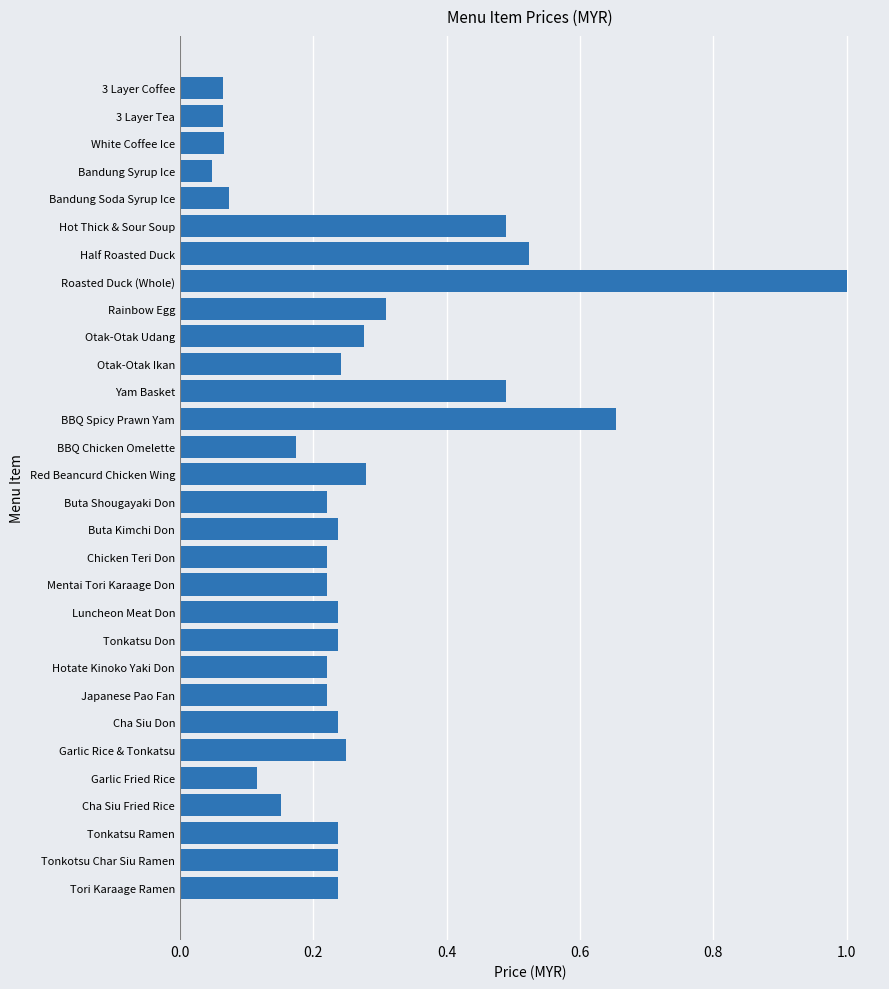

How many bars are there in total?

30